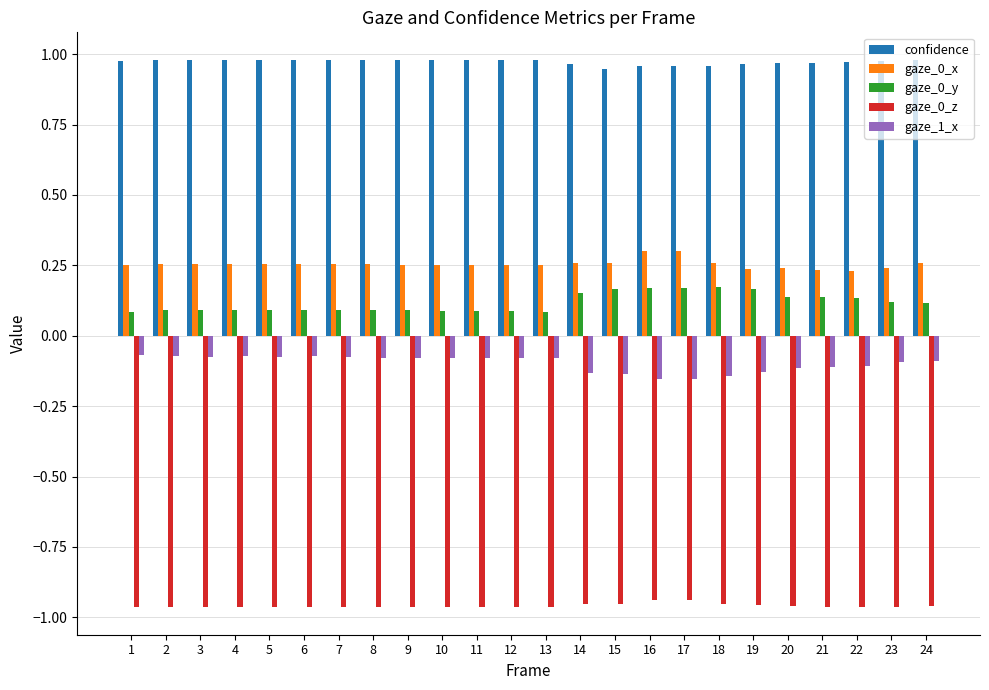

How many categories are shown in the chart?

24